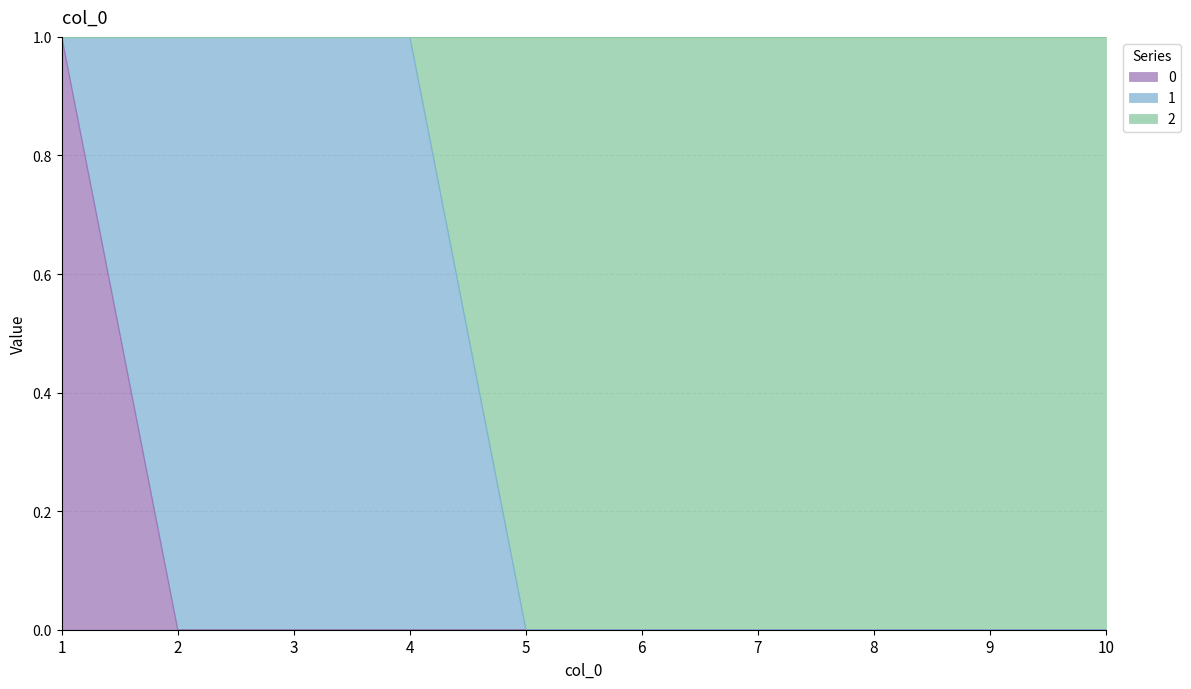

At which label is 0 closest to 0?

2